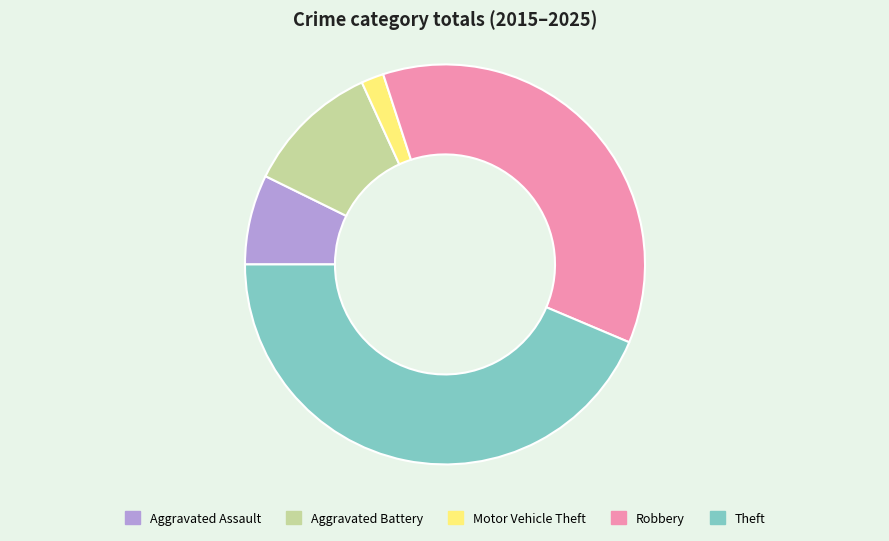

How many slices are in this pie chart?

5